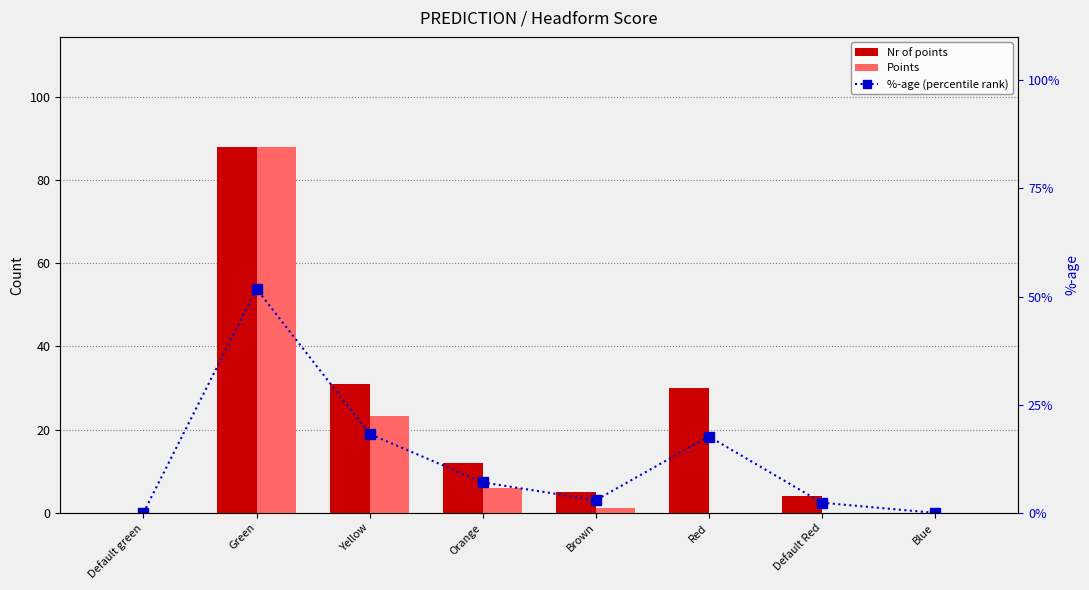

How many data points does each series have?

8